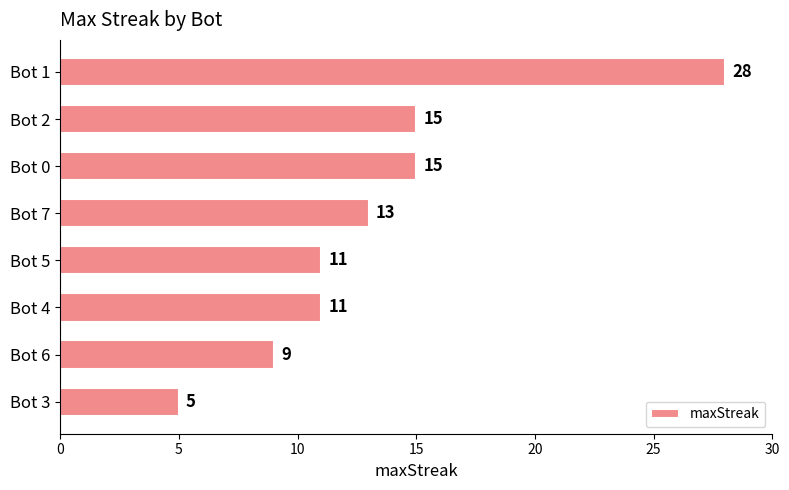

What is the smallest value displayed?

5